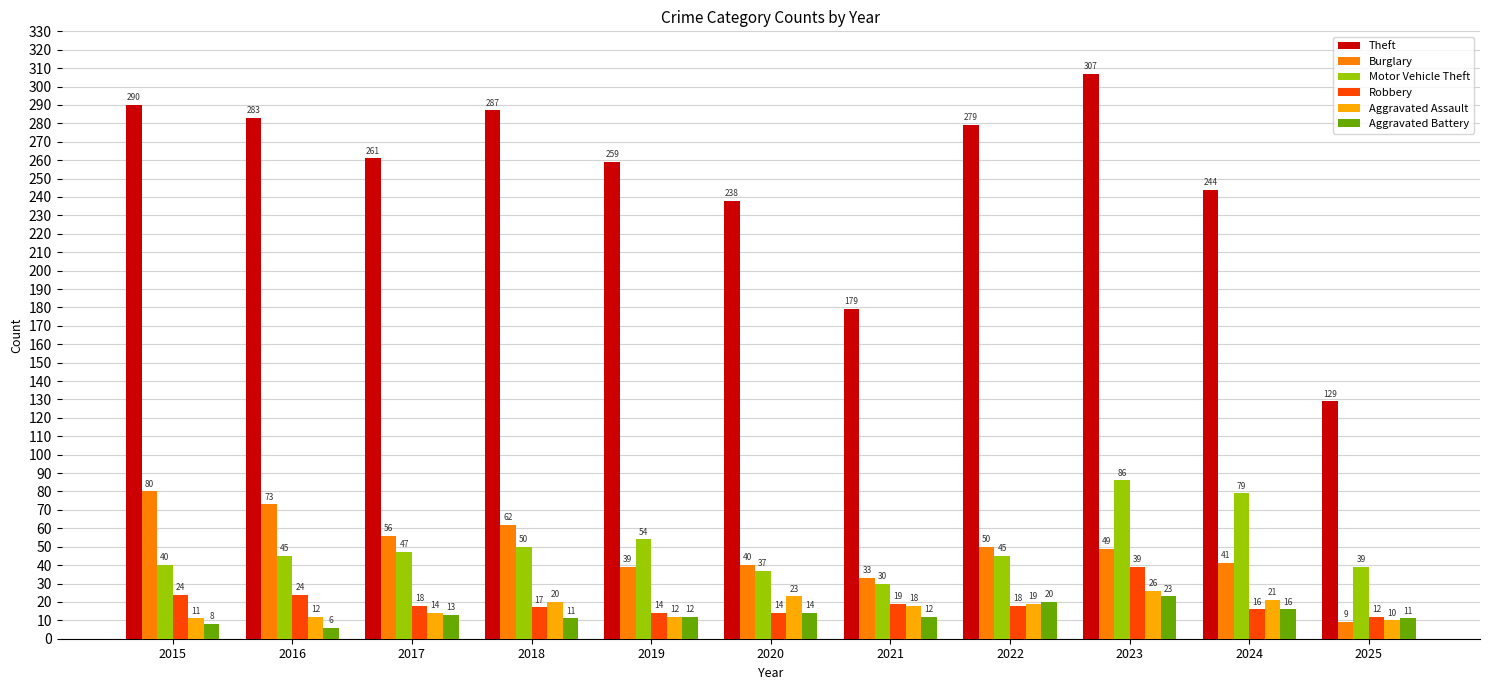

Which series has the largest total across all categories?

Theft